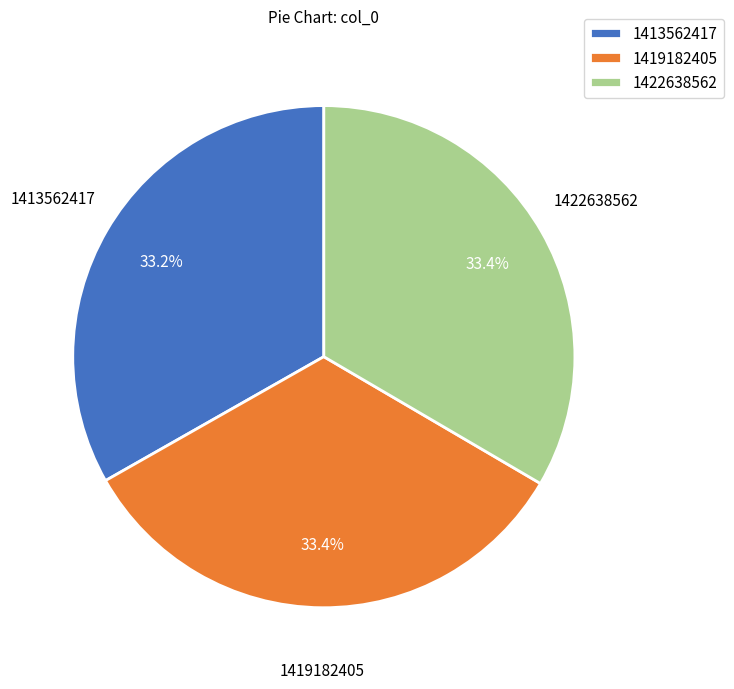

Do 1422638562 and 1413562417 together represent more than half of the pie?

Yes